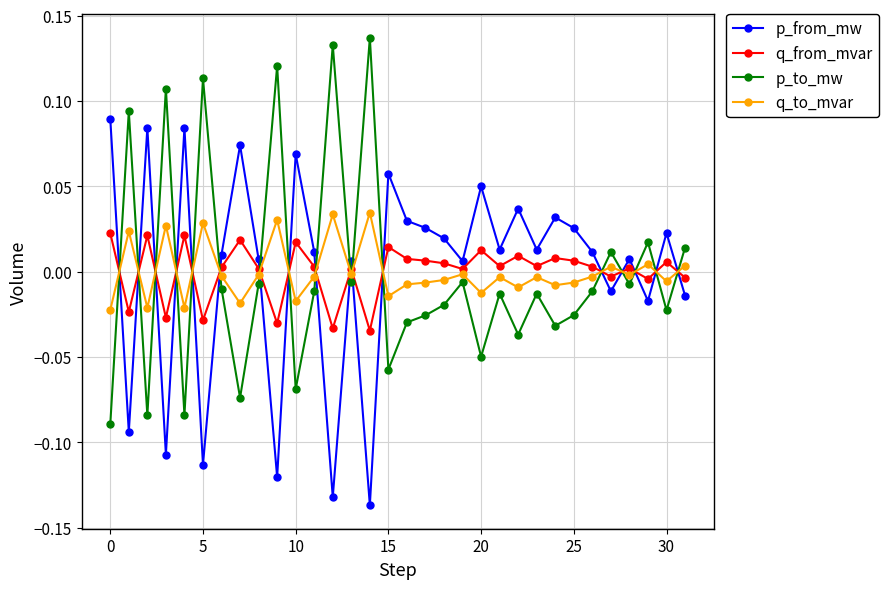

How many positive values does the q_to_mvar series have?

9